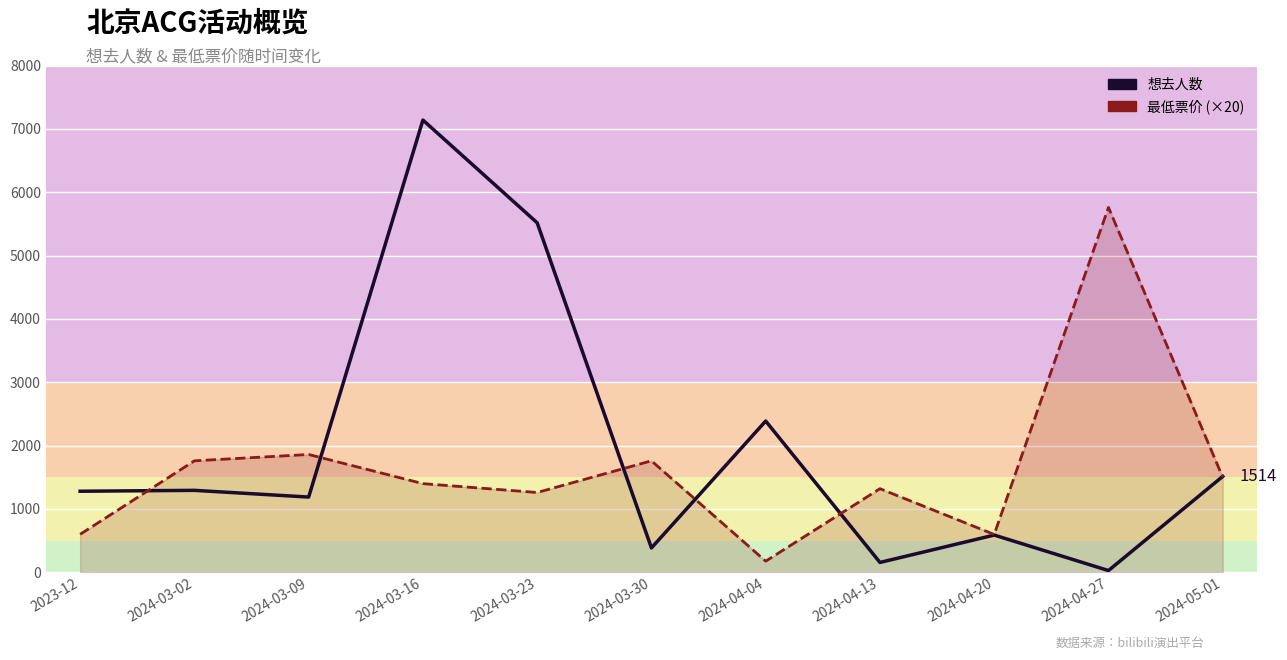

True or false: 想去人数 has a value of 2020 at 2023-12.

False